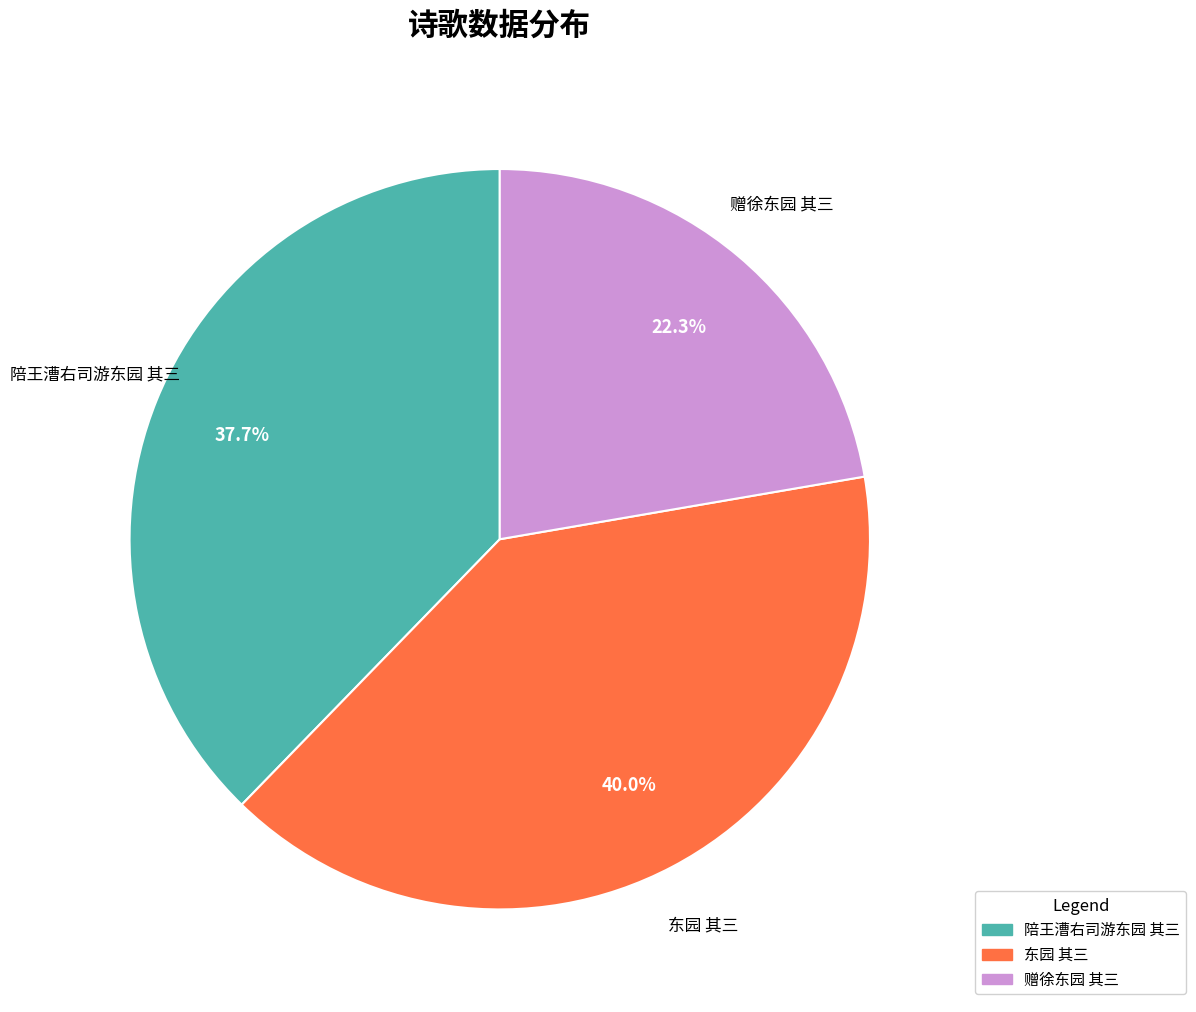

To the nearest percent, what is the combined percentage of 赠徐东园 其三 and 东园 其三?

62%